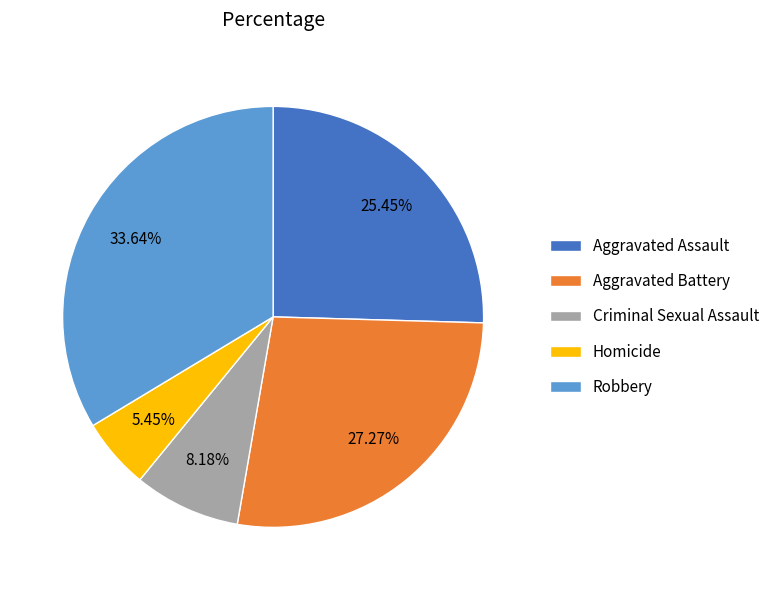

Which has a higher value, Robbery or Homicide?

Robbery